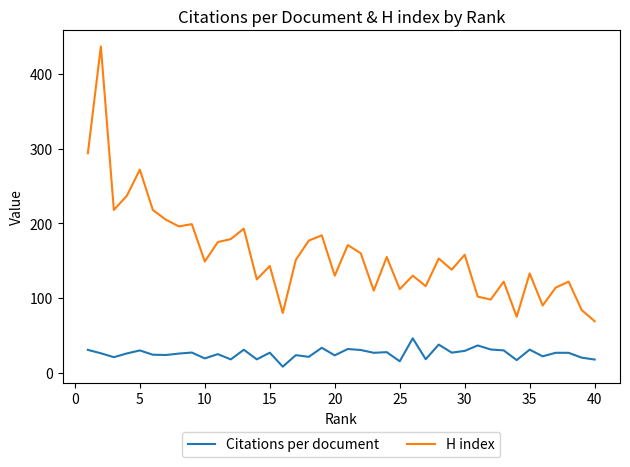

Rank the series by their average value, from lowest to highest.

Citations per document, H index